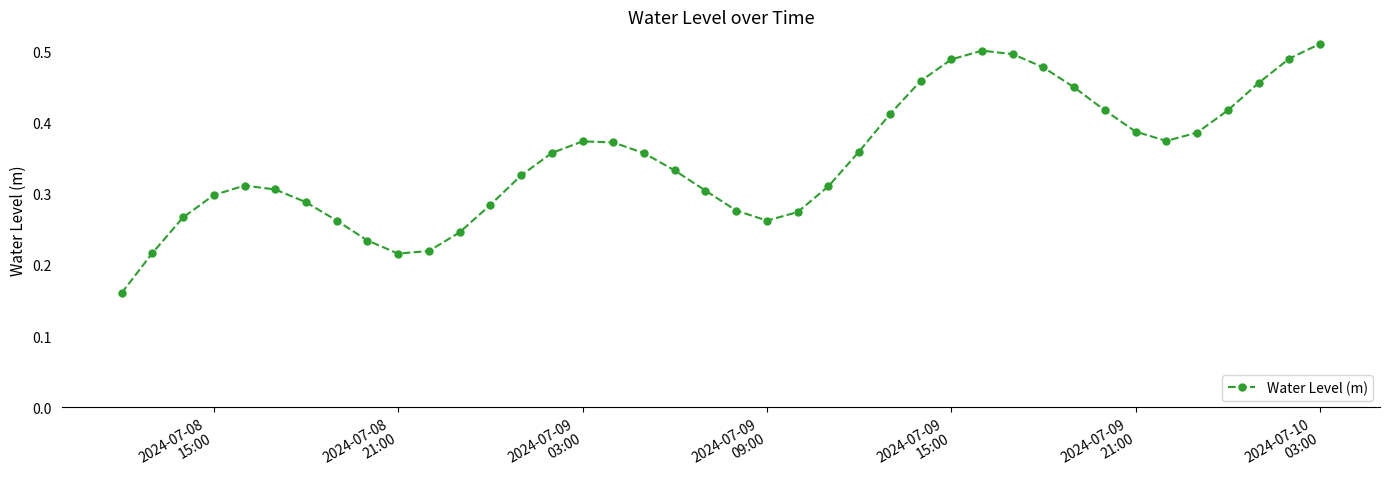

What is the sum of all values?

13.9